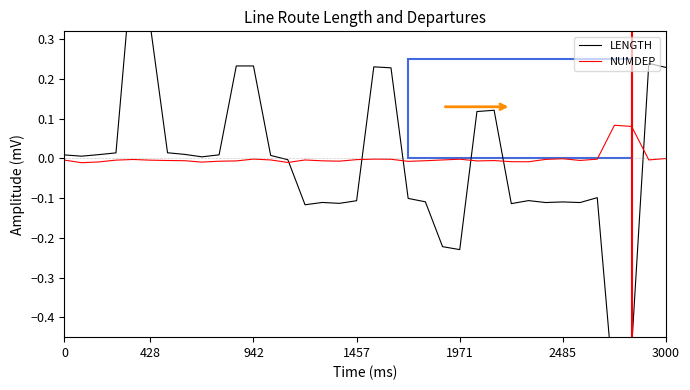

The NUMDEP series shows -0.0 at 1971. True or false?

True